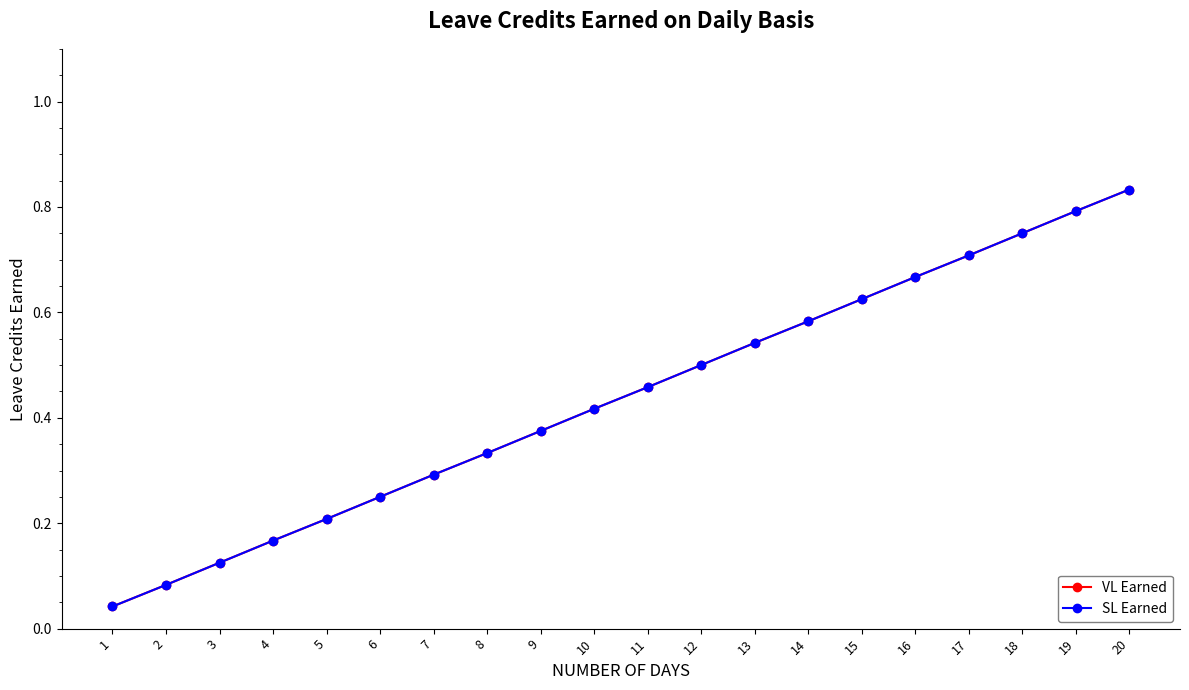

Where is VL Earned nearest to the value 0?

1